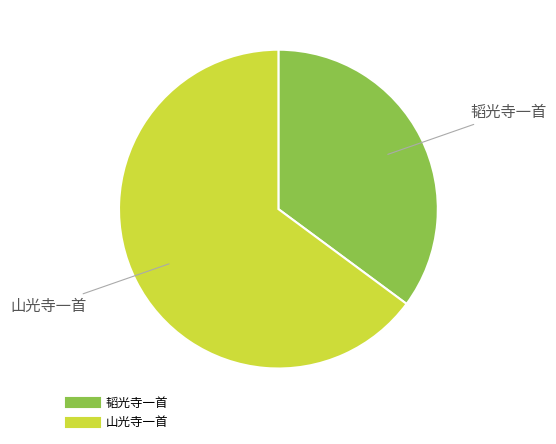

Count the number of slices in the pie.

2